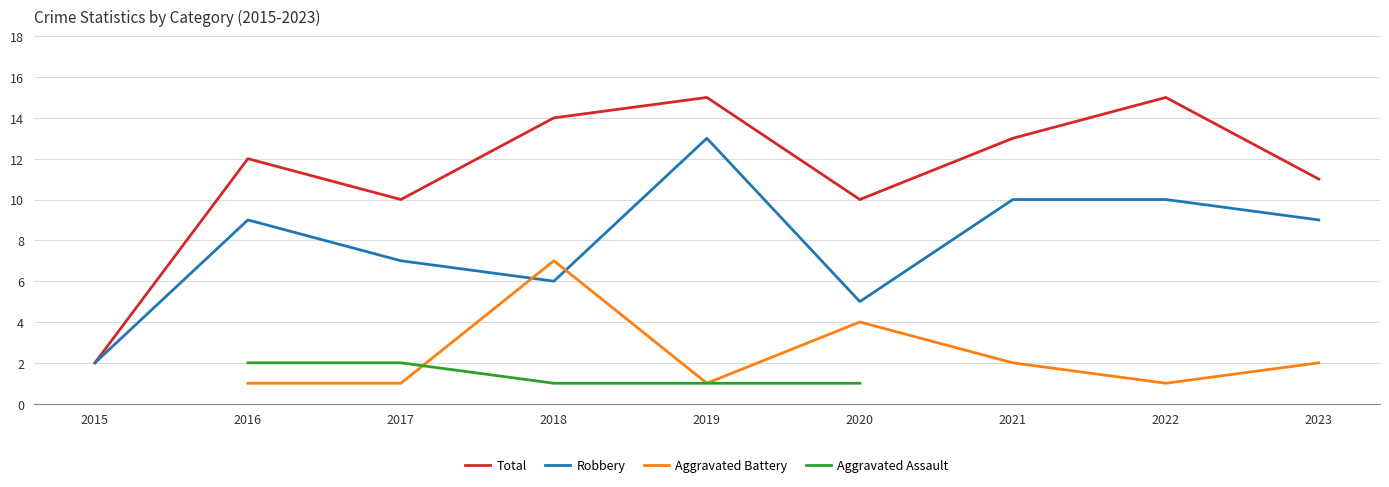

Is this an area chart (filled region under the line)?

No